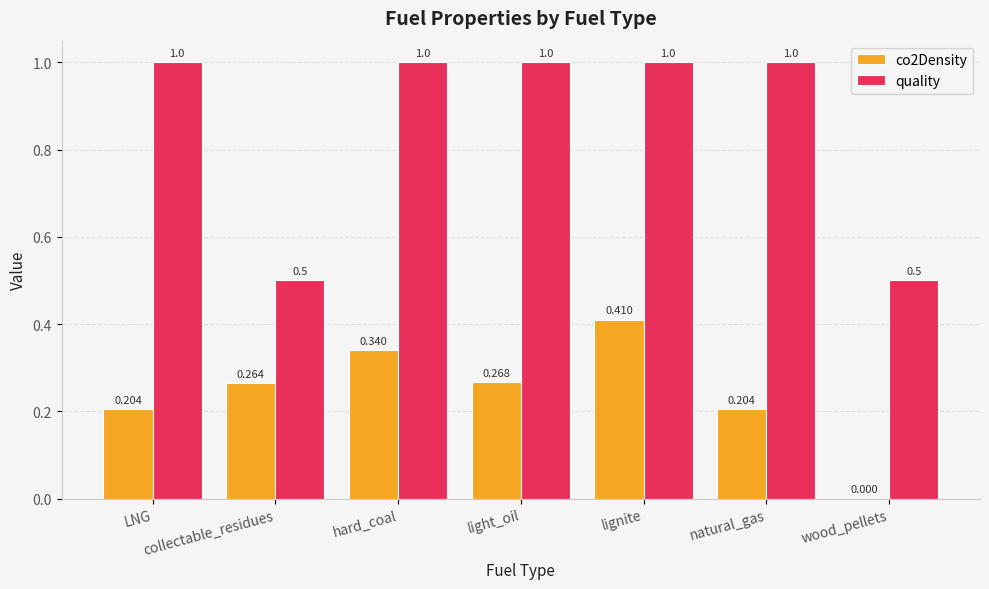

Which series has the largest total across all categories?

quality